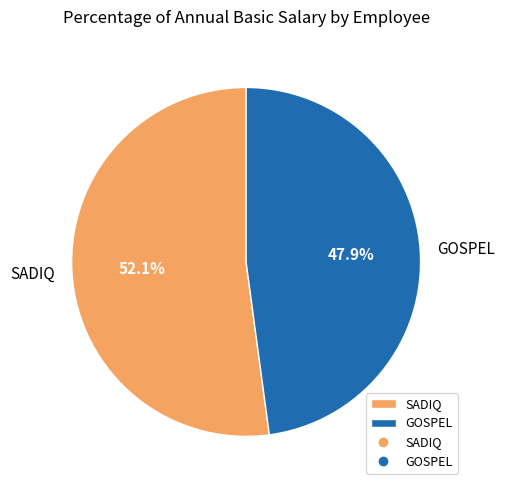

What portion of the pie excludes SADIQ?

47.9%